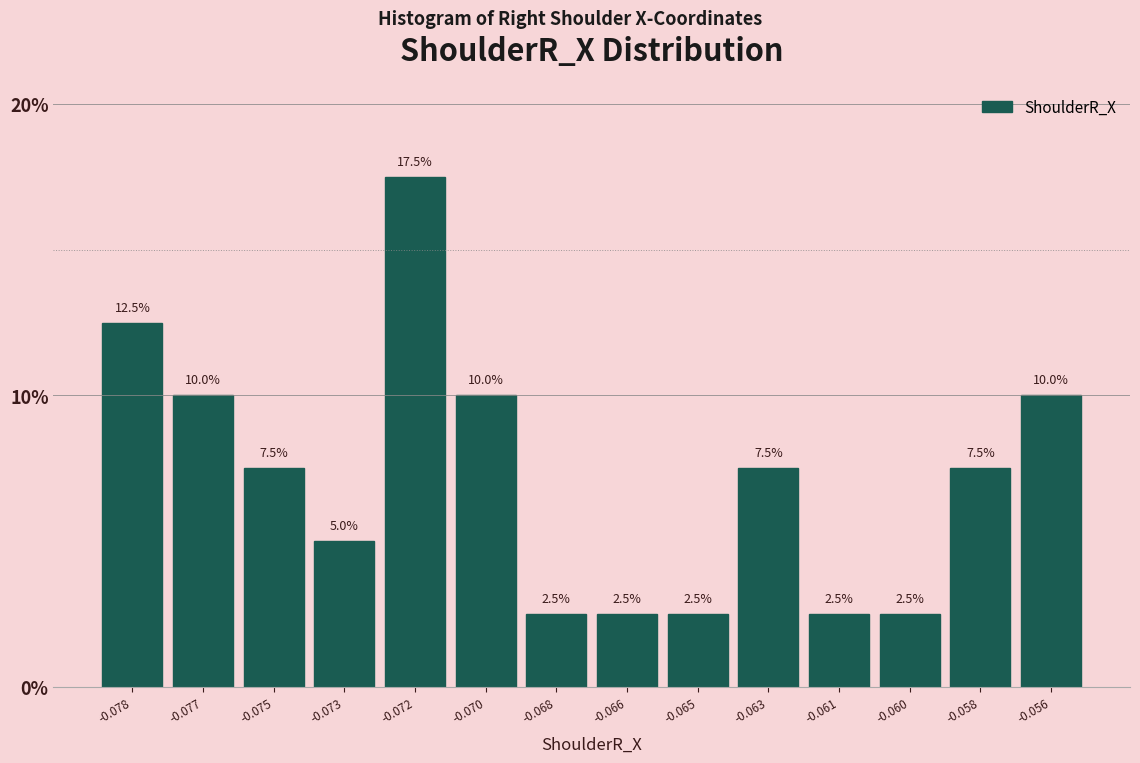

Reading left to right, transcribe all the data shown in this chart.

12.5	10.0	7.5	5.0	17.5	10.0	2.5	2.5	2.5	7.5	2.5	2.5	7.5	10.0